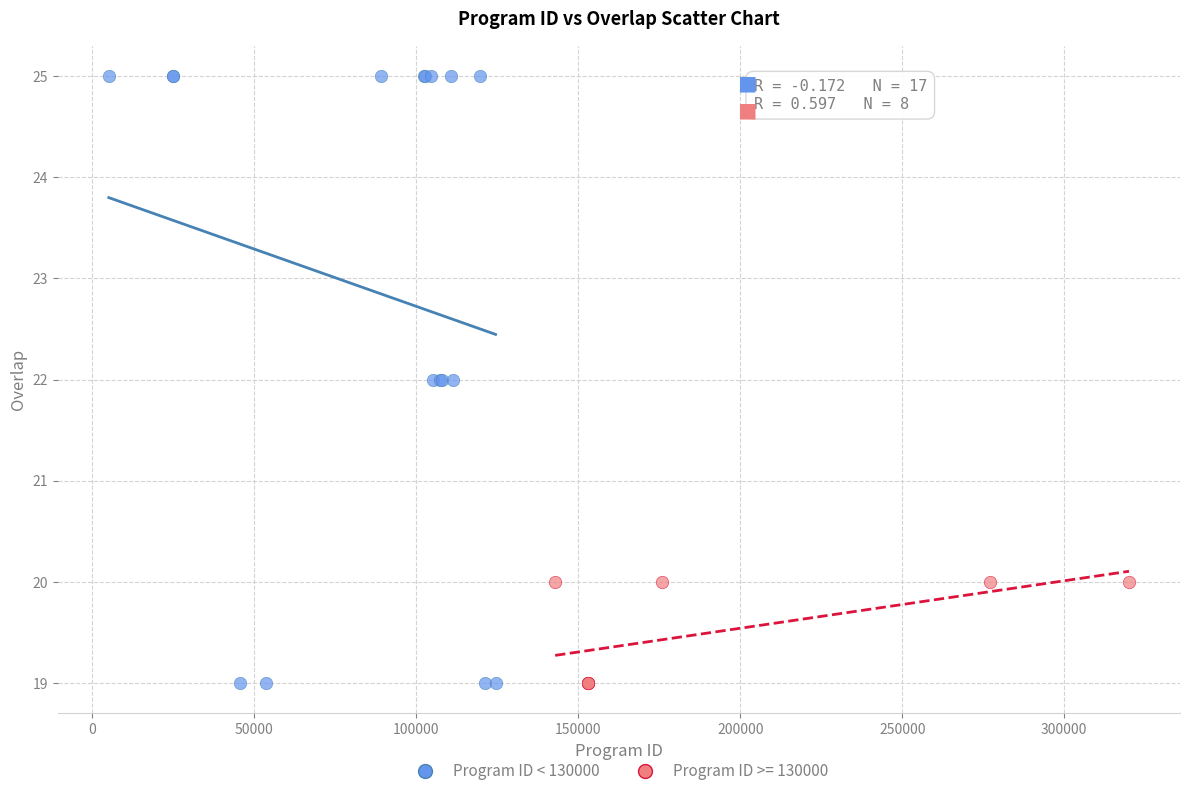

Which series has the widest spread of Y values?

Program ID < 130000